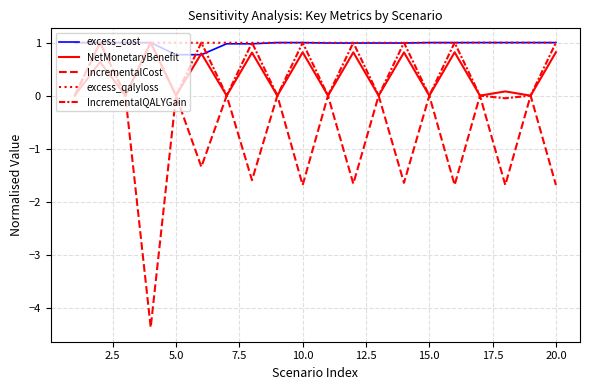

What is the value of the excess_qalyloss point at the 12th from the left?

1.0